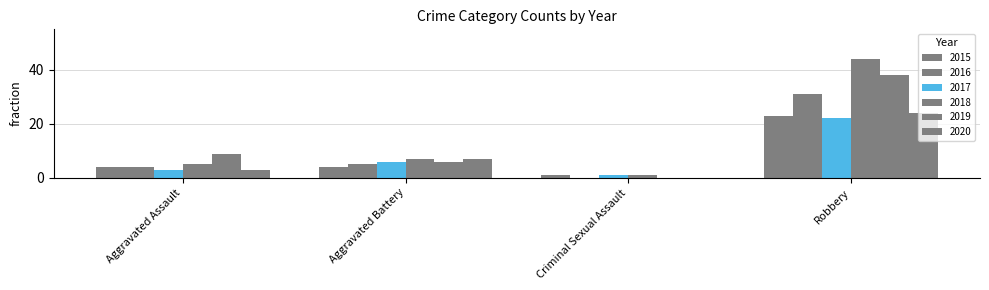

Are the bars grouped side by side (vs. stacked)?

Yes